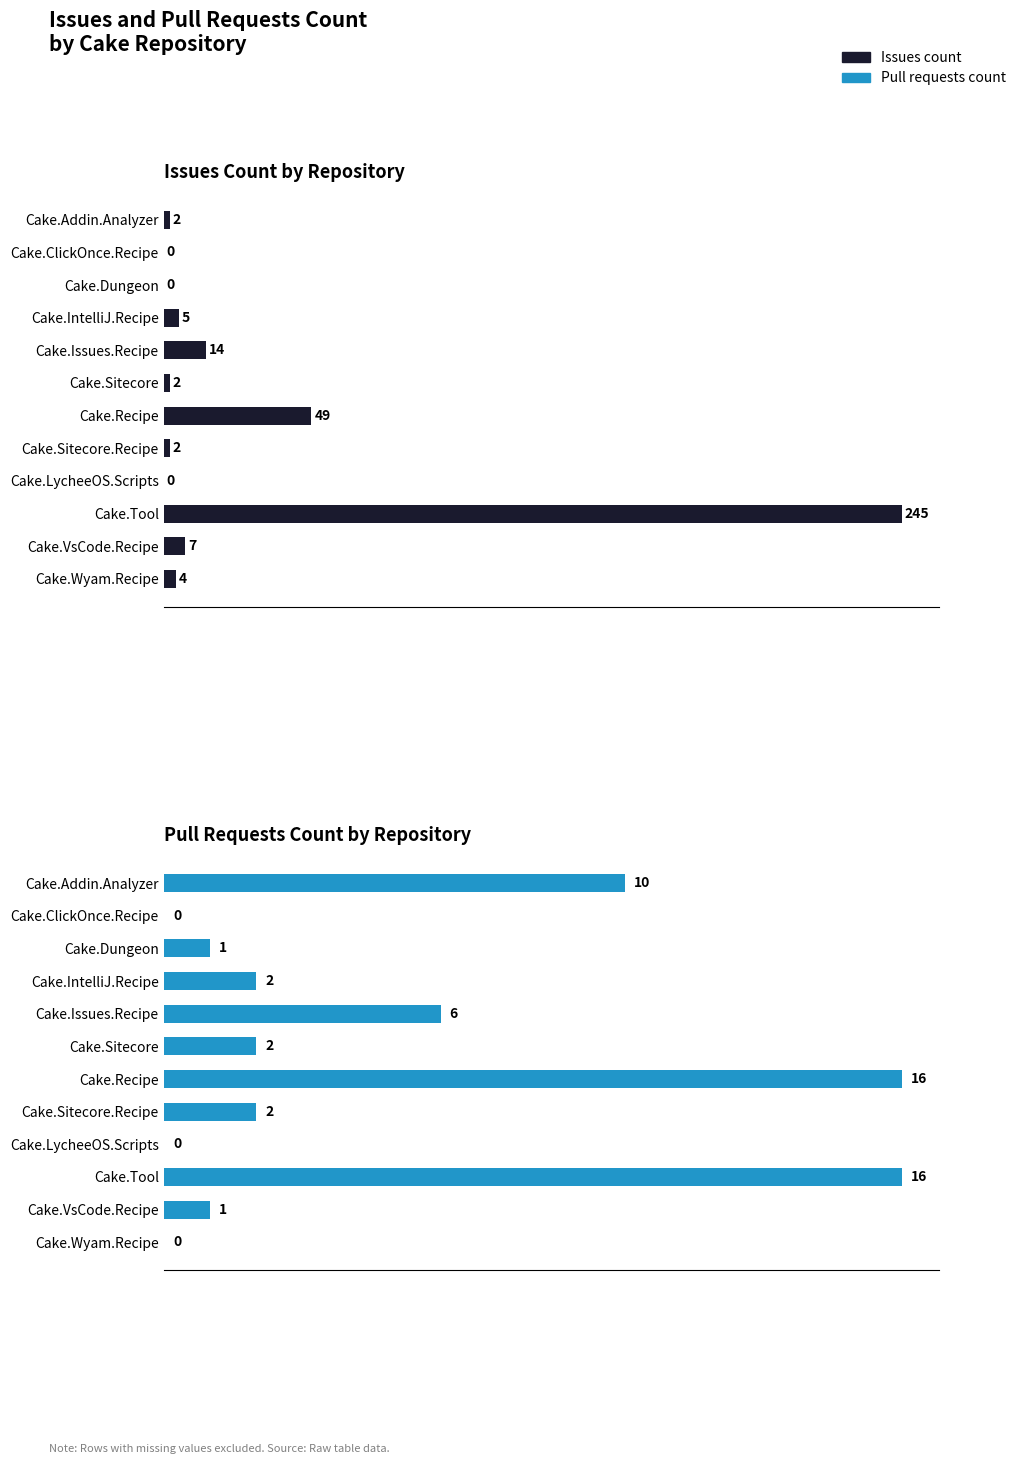

Is the value of Pull requests count at Cake.Sitecore.Recipe greater than the value of Issues count at Cake.Recipe?

No